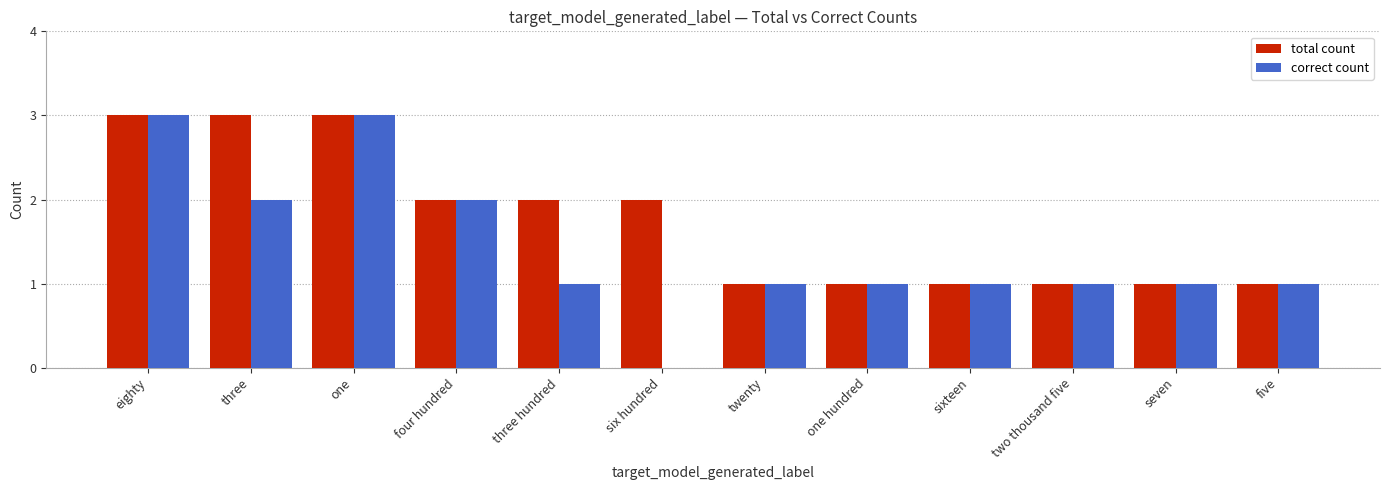

What is the difference between the correct count values at twenty and three?

1